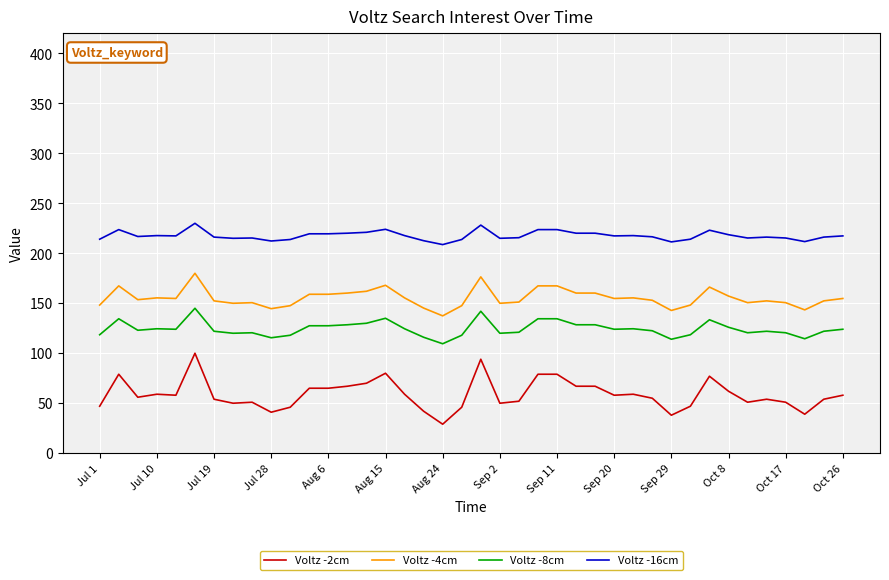

True or false: Voltz -16cm and Voltz -2cm intersect in this chart.

False